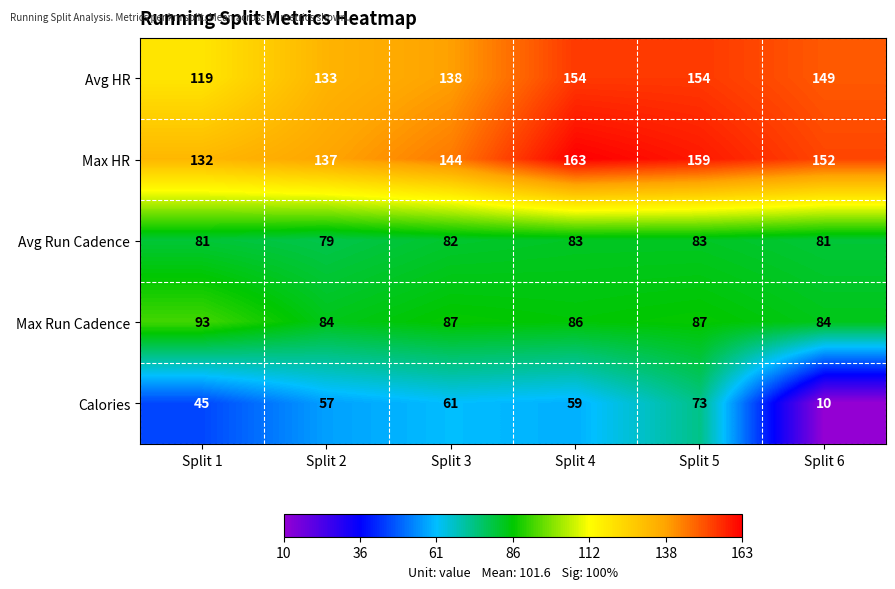

Count the Avg HR values in the range 133 to 154.

5